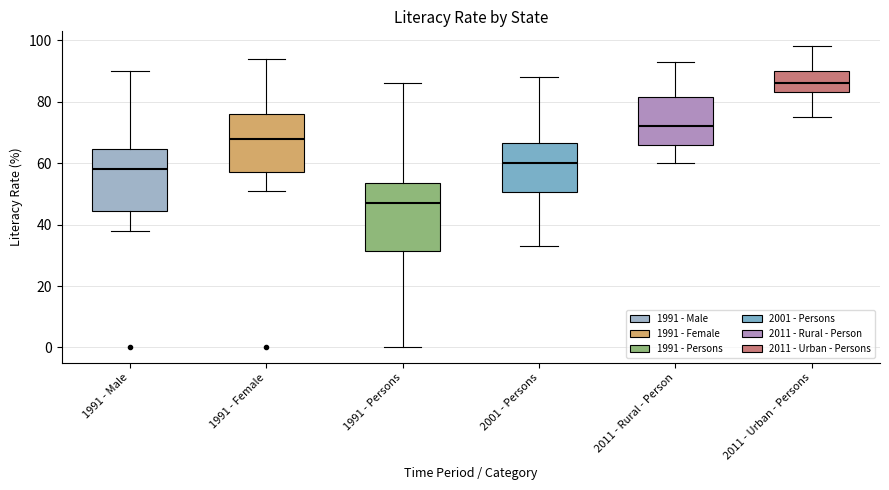

Reading left to right, transcribe this box plot: for each box, give where its median line is, the range the box spans, and where its two whiskers end, as read against the y-axis. The values are not printed on the chart, so give them approximately, as read against the axis.

1991 - Male: median 58, box 44 to 64, whiskers 38 to 90
1991 - Female: median 68, box 58 to 76, whiskers 52 to 94
1991 - Persons: median 48, box 32 to 54, whiskers 0 to 86
2001 - Persons: median 60, box 50 to 66, whiskers 34 to 88
2011 - Rural - Person: median 72, box 66 to 82, whiskers 60 to 94
2011 - Urban - Persons: median 86, box 84 to 90, whiskers 76 to 98